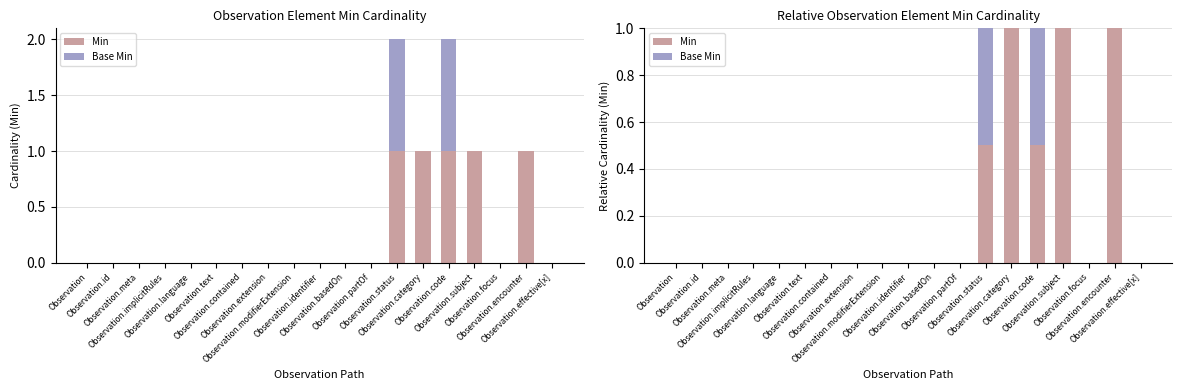

What is the maximum value shown in the chart?

1.0